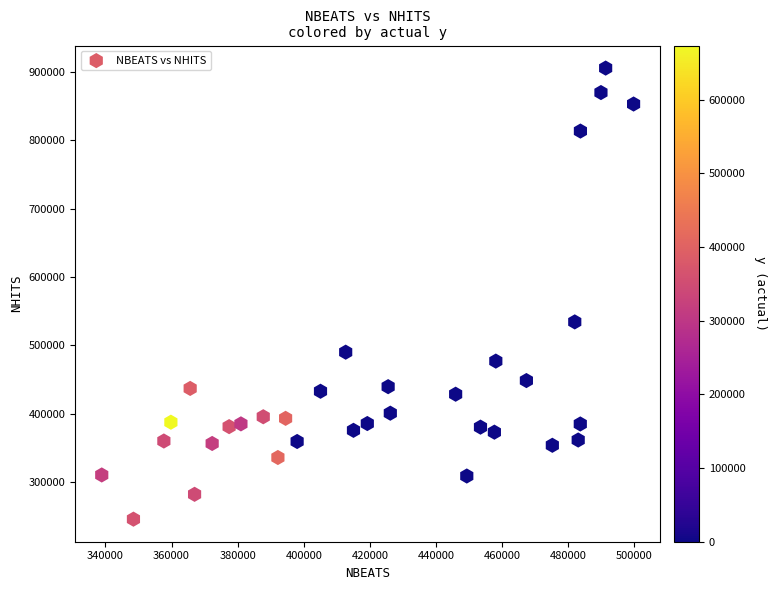

What Y value in the scatter plot is closest to 575671?

534295.9